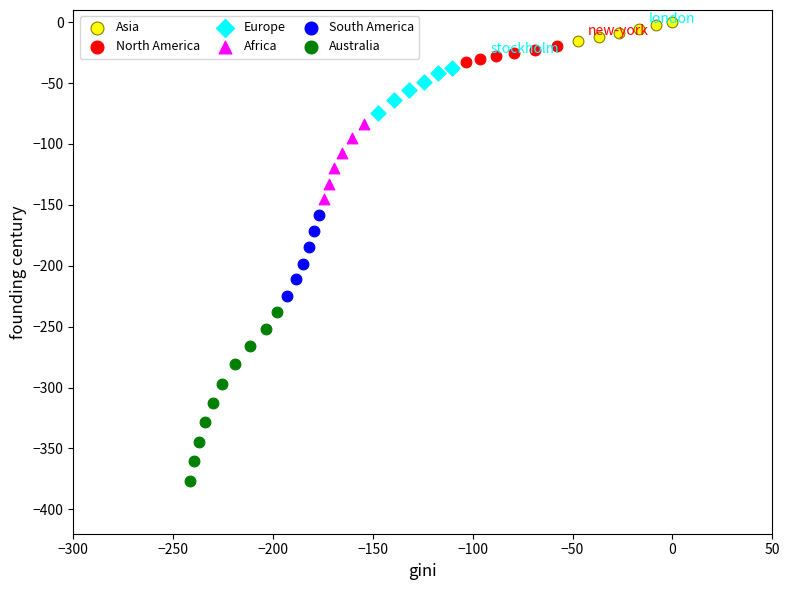

Which series contains the lowest Y value?

Australia